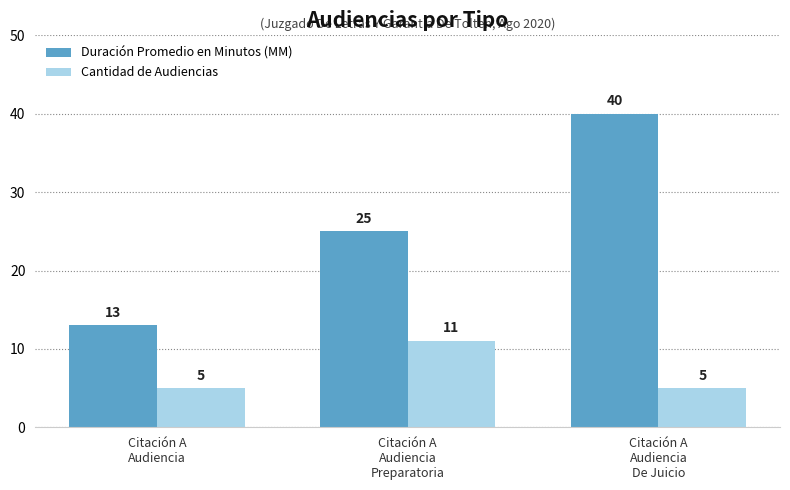

What is the approximate value of Cantidad de Audiencias at Citación A
Audiencia
Preparatoria?

11